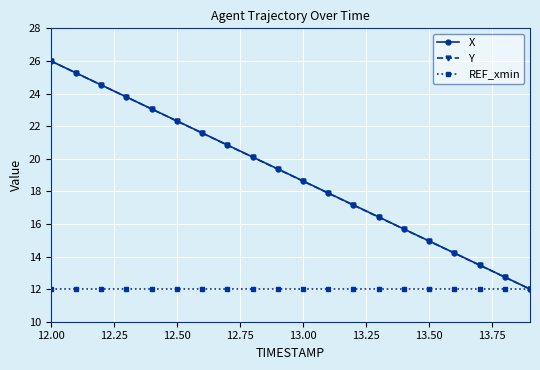

At how many categories does at least one series exceed 19?

10